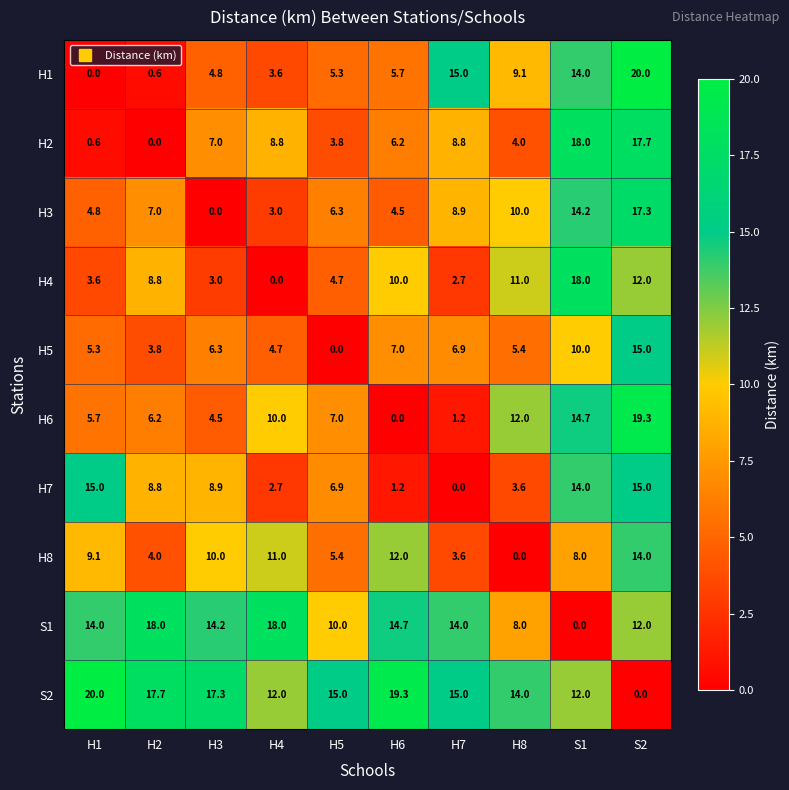

The H5 series shows 7.0 at H6. True or false?

True